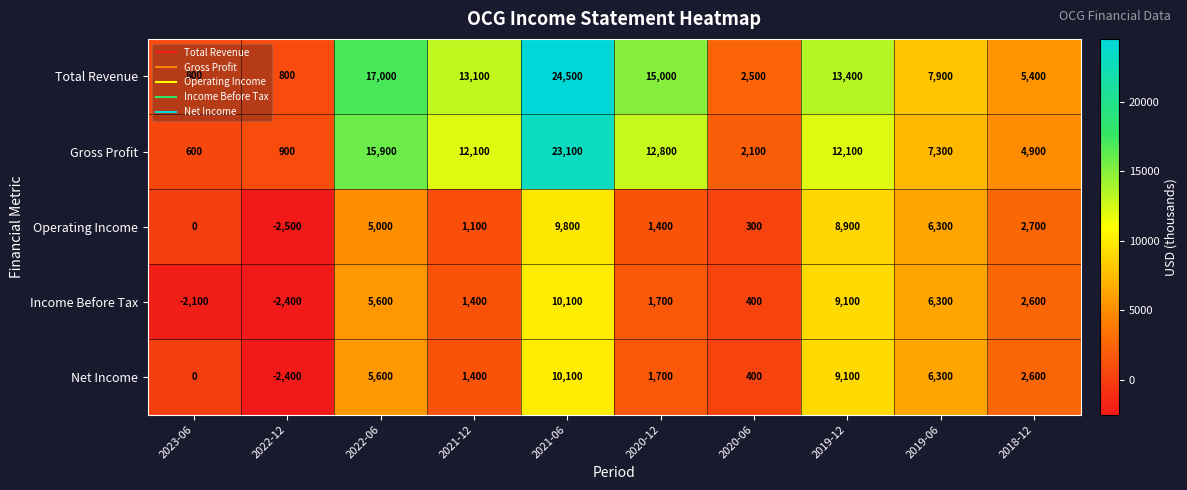

Count the number of data series in this chart.

5